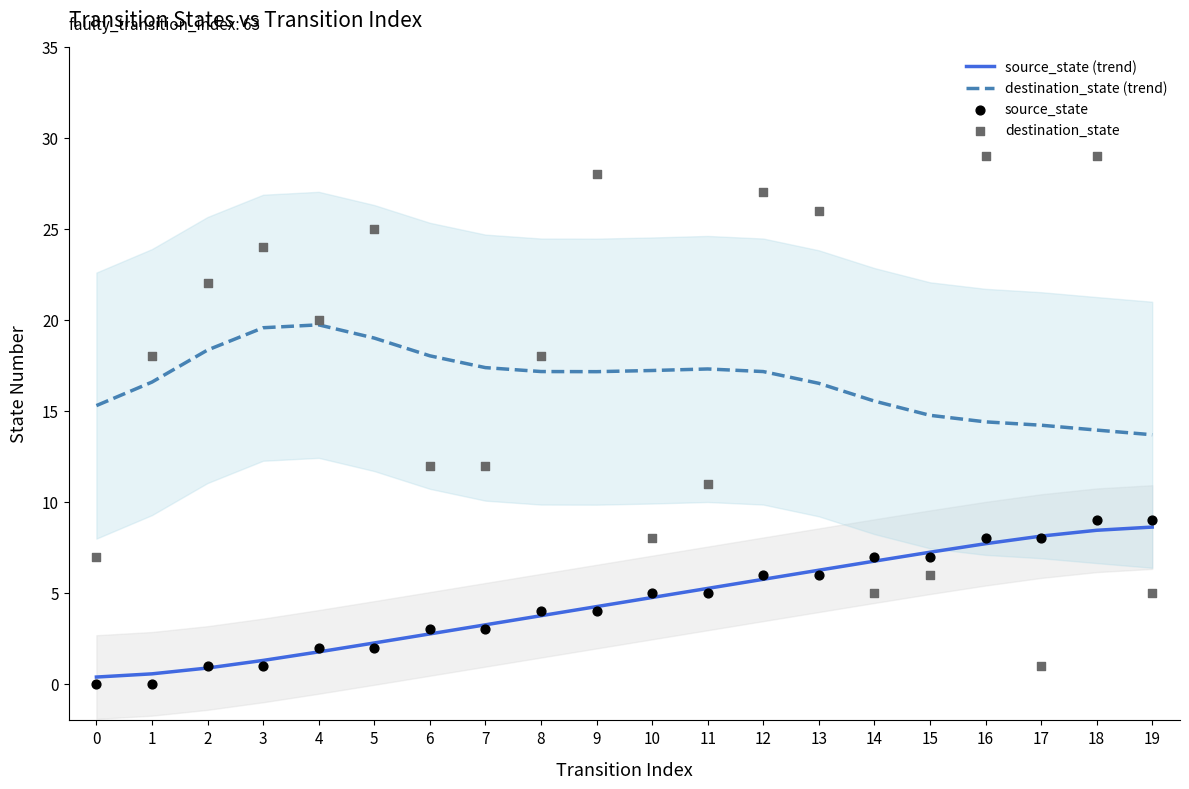

Which series reaches the minimum Y coordinate?

source_state